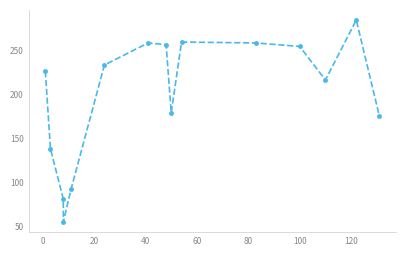

What is the minimum value shown in the chart?

55